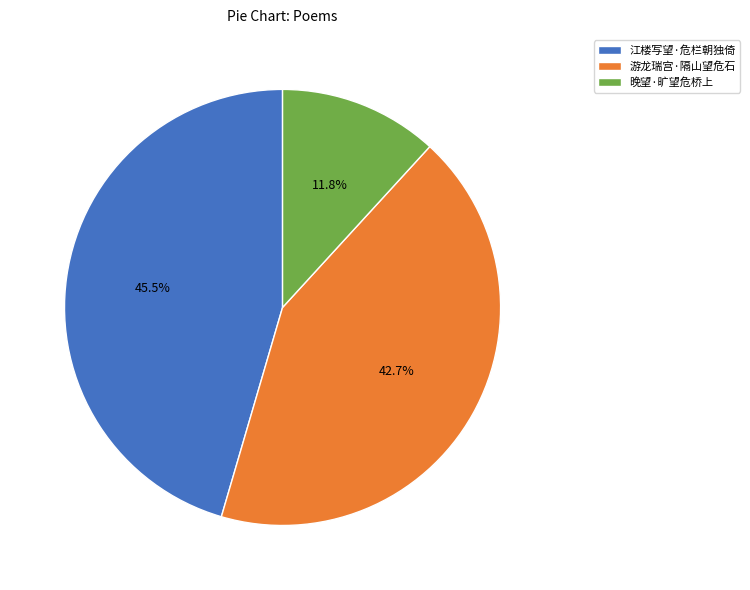

What is the total percentage of 游龙瑞宫·隔山望危石 and 江楼写望·危栏朝独倚?

88.2%